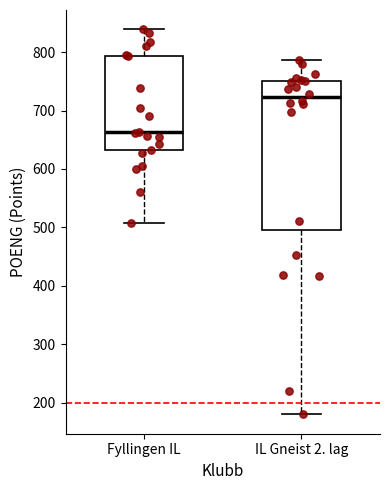

Reading left to right, read every box against the y-axis: the position of its median line, the range the box covers, and the ends of its whiskers. The values are not printed on the chart, so give them approximately, as read against the axis.

Fyllingen IL: median 660, box 630 to 790, whiskers 510 to 840
IL Gneist 2. lag: median 720, box 500 to 750, whiskers 180 to 790